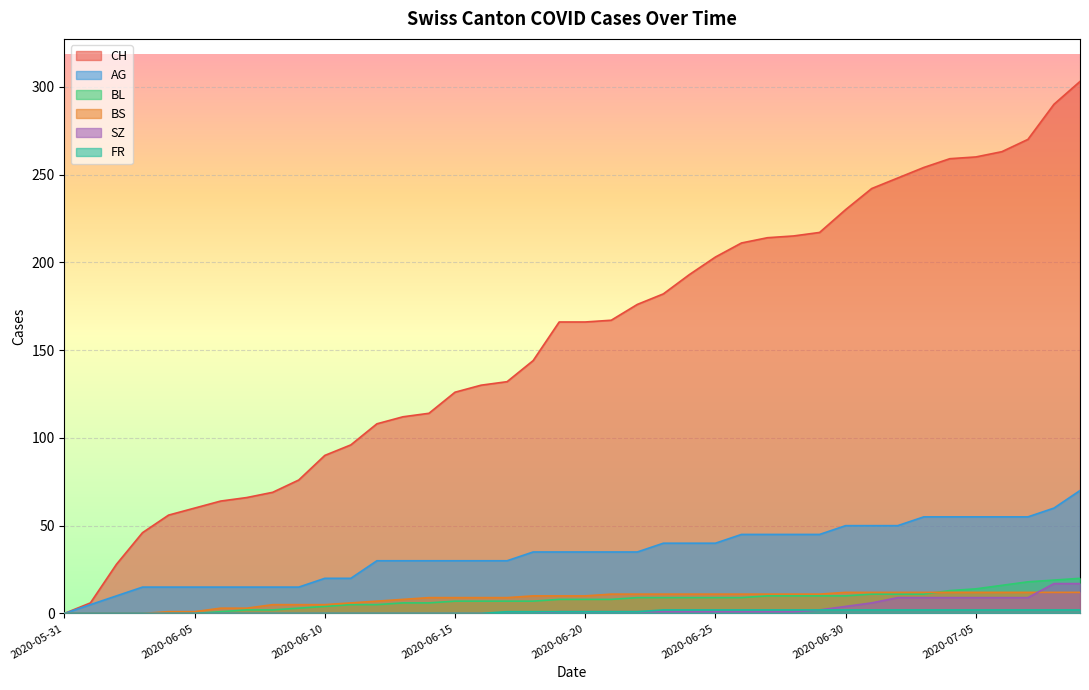

What is the sum of the CH values at 2020-06-03 and 2020-06-30?

276